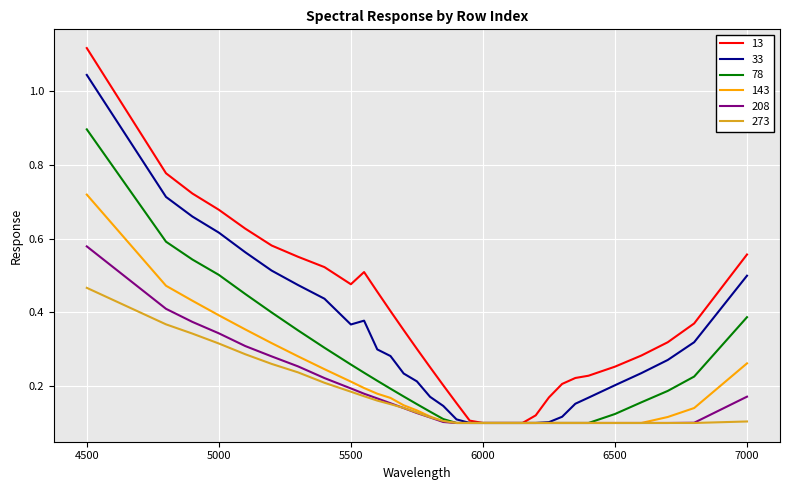

Count the 208 values in the range 0 to 1.

32